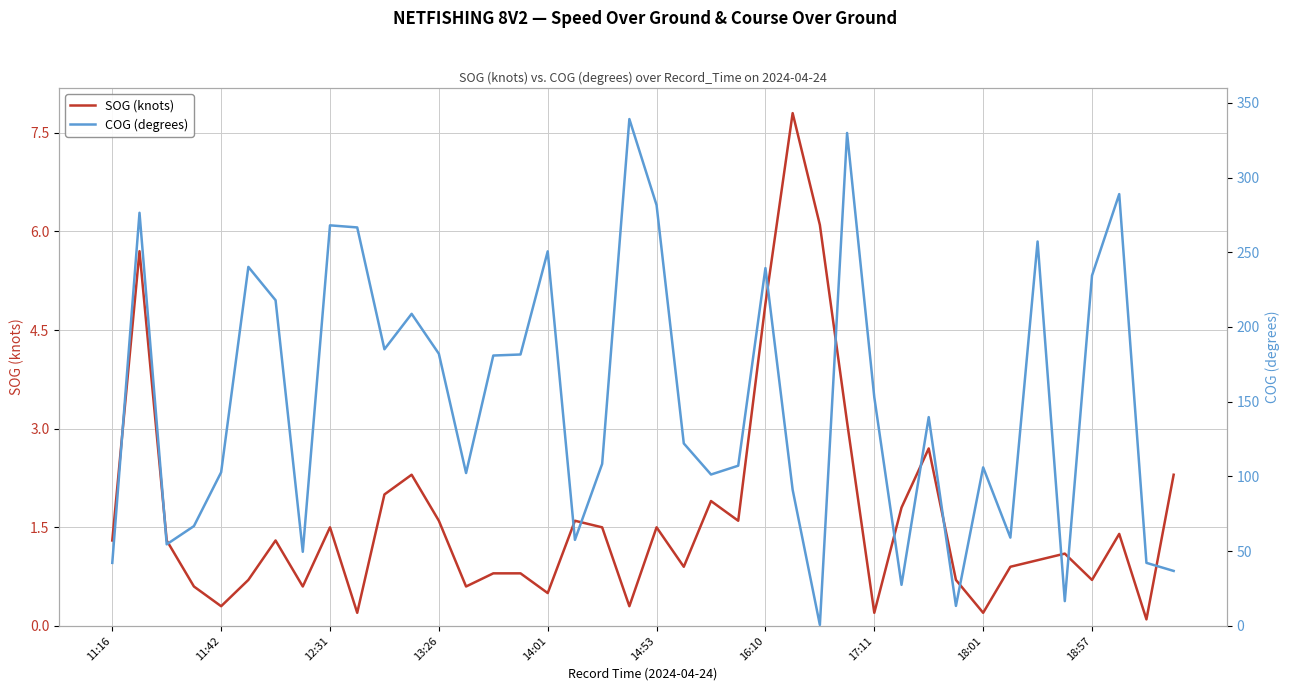

What is the total value across all series at 14:53?

283.0